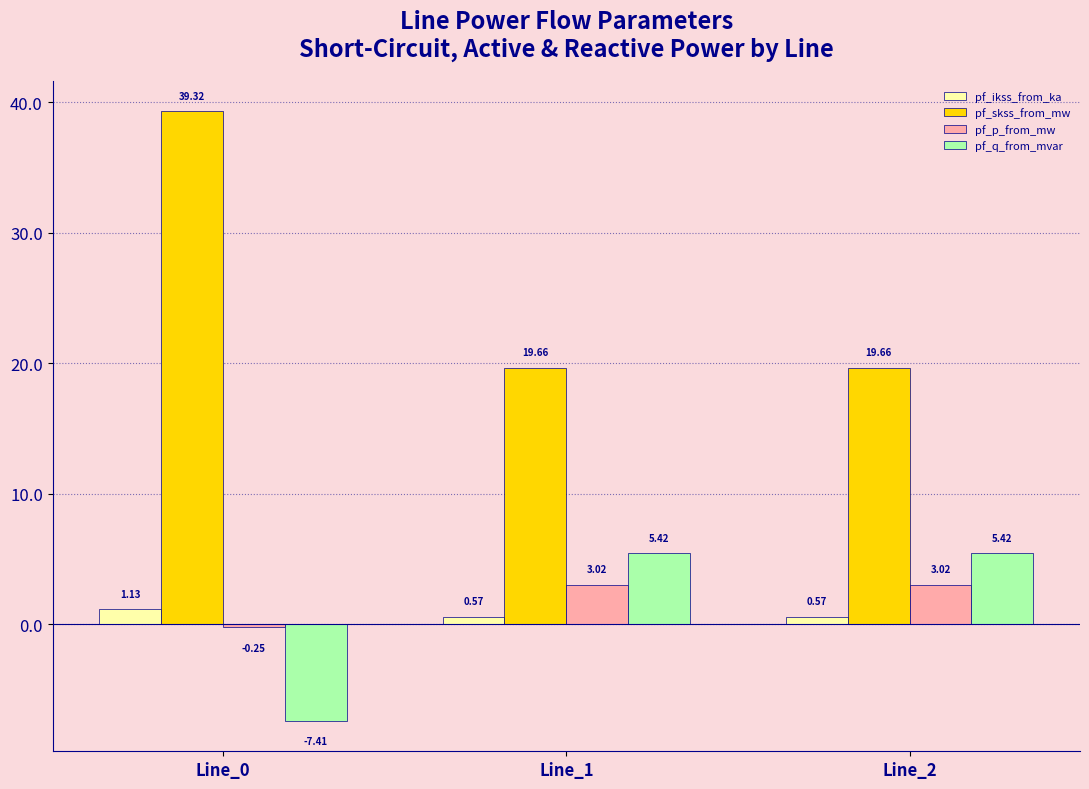

The value of pf_skss_from_mw at Line_2 is 33.6. True or false?

False